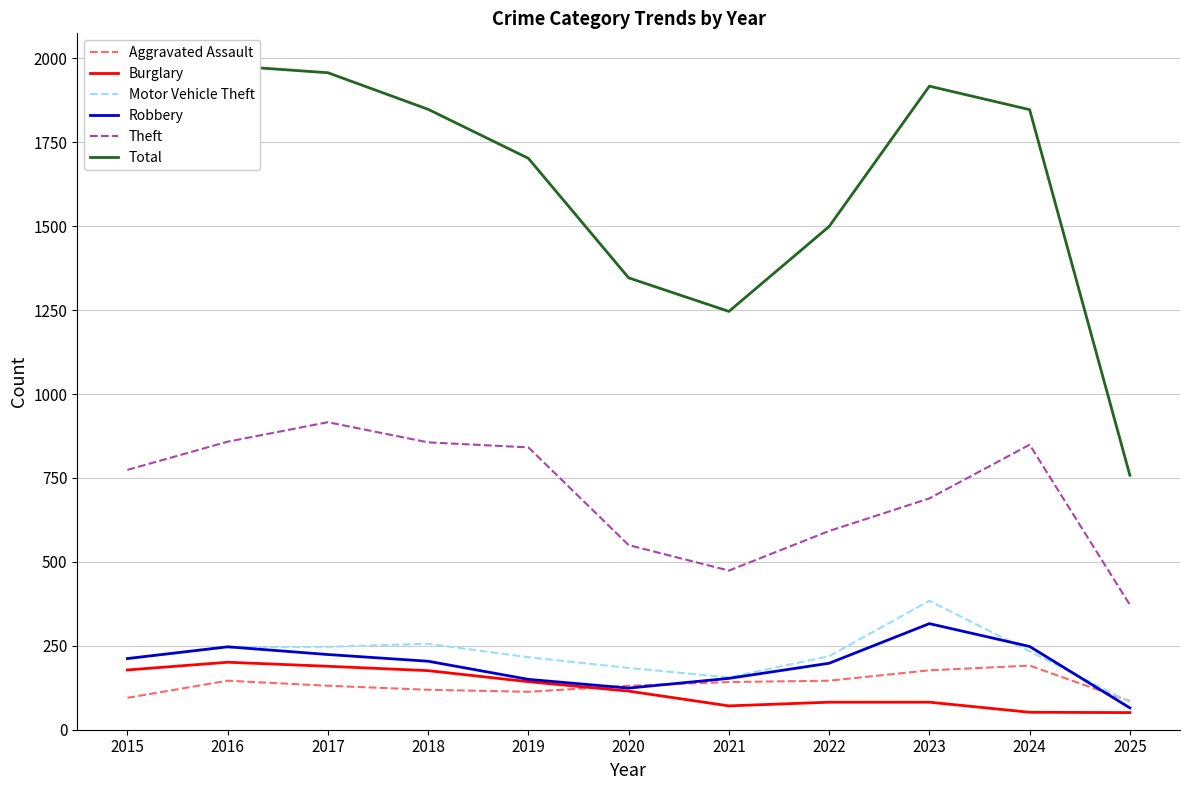

What is the difference between the maximum and second lowest values in the Robbery series?

192